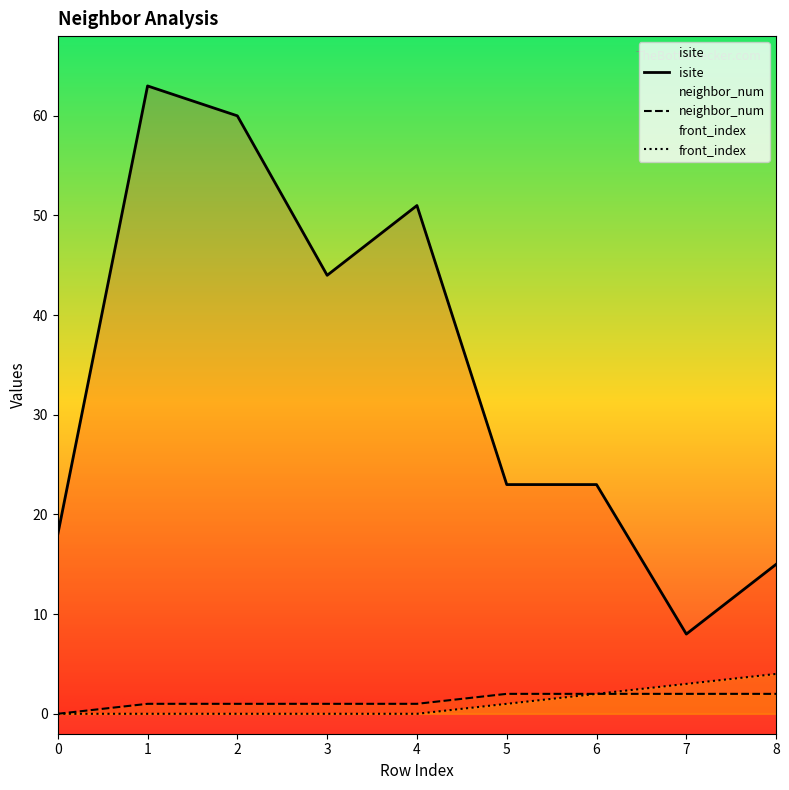

At how many categories does at least one series exceed 5?

9